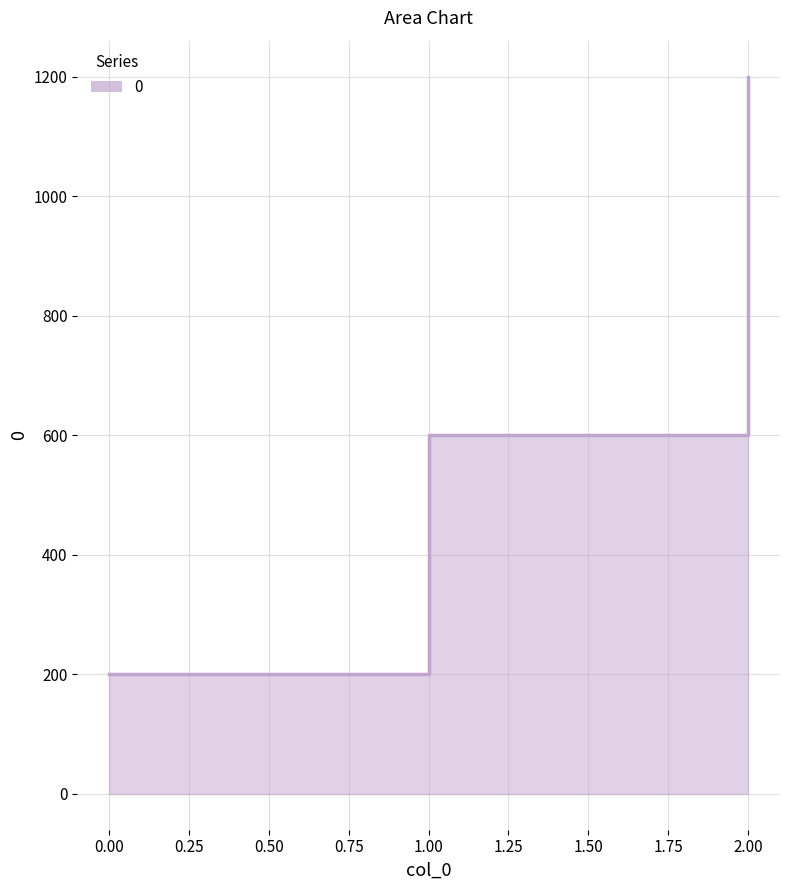

Approximately how many times larger is the value at 0 compared to 2?

0.2